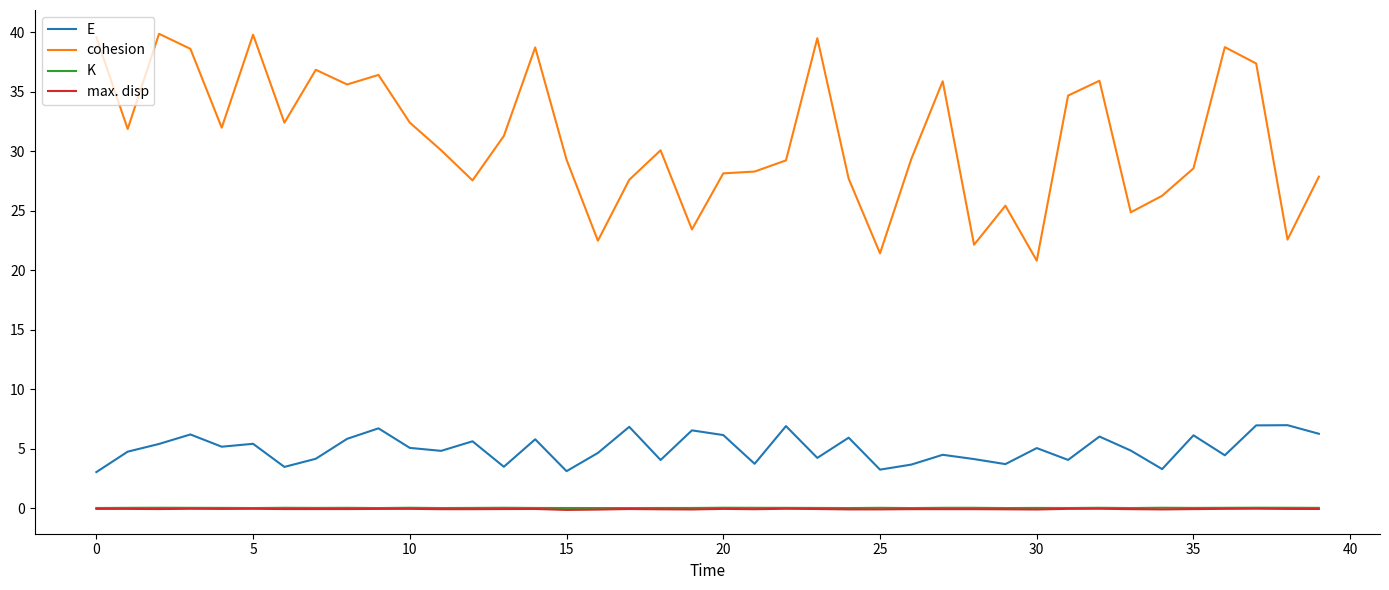

What is the greatest value displayed?

39.9